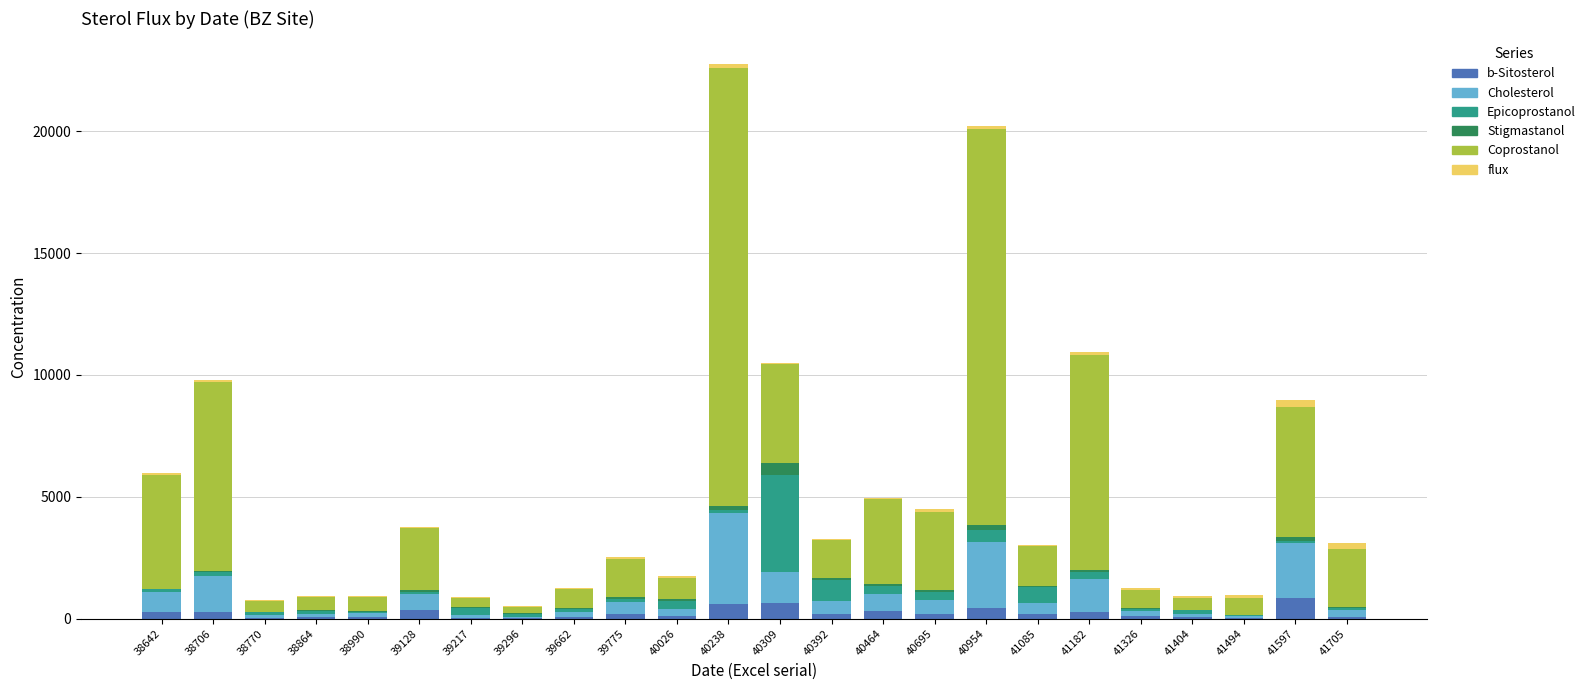

True or false: b-Sitosterol has a value of 201.6 at 40392.

True